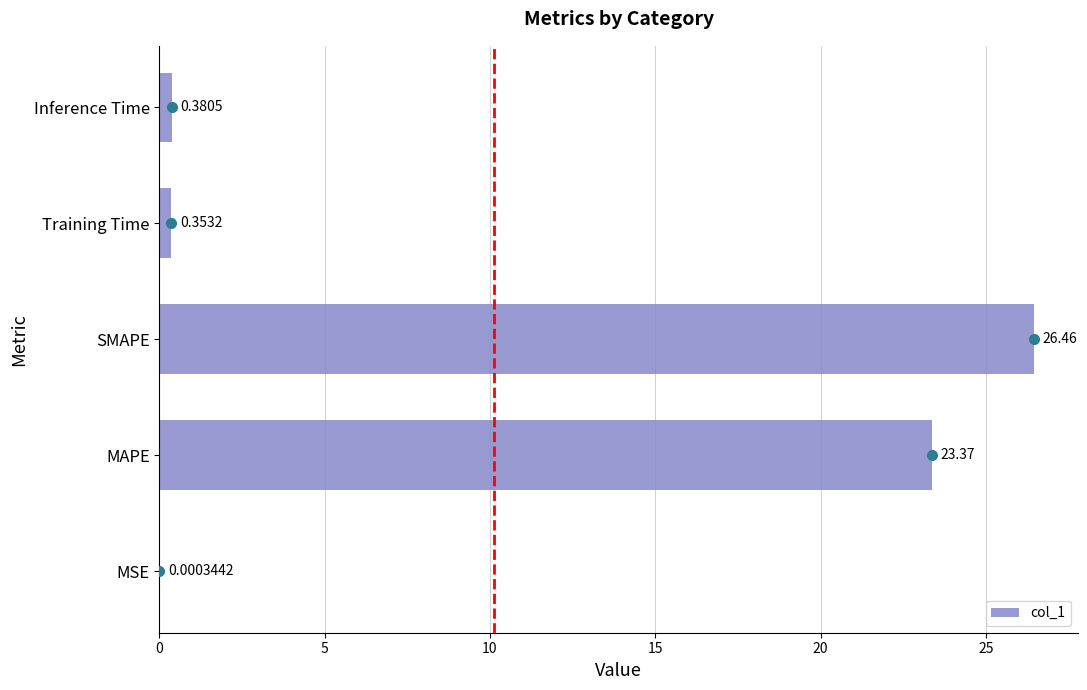

What is the sum of all values?

50.6